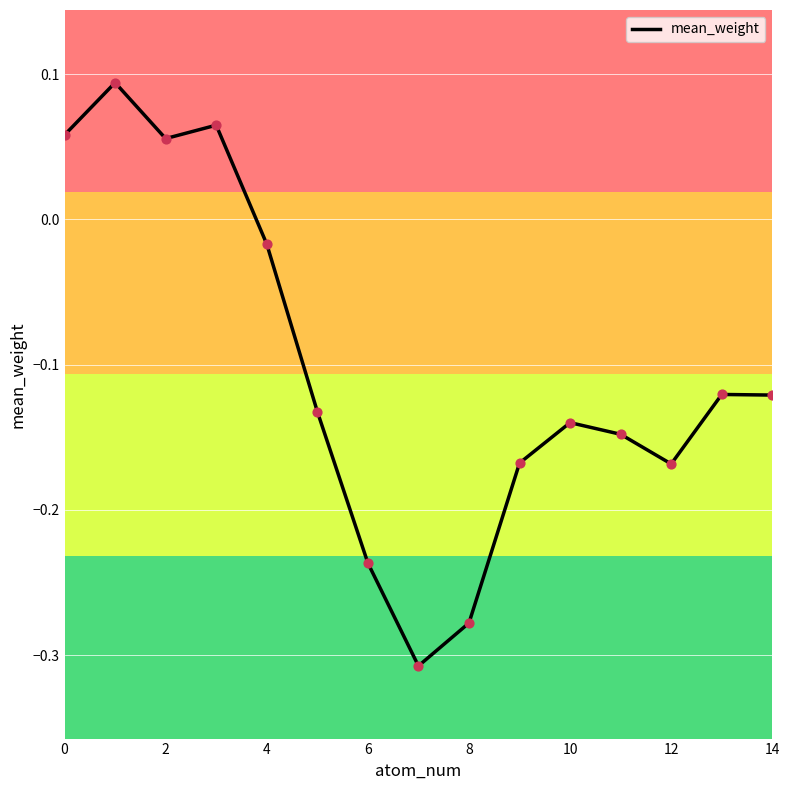

What is the difference between the maximum and minimum values?

0.4